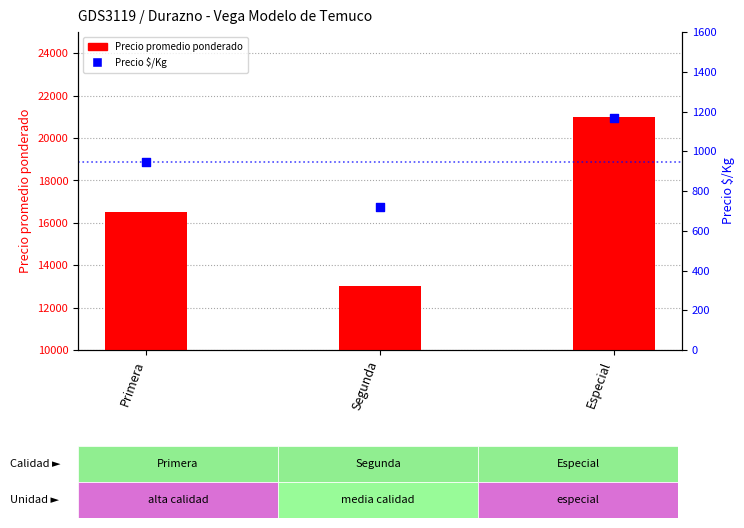

Which series has the largest Y range (max minus min)?

Precio promedio ponderado